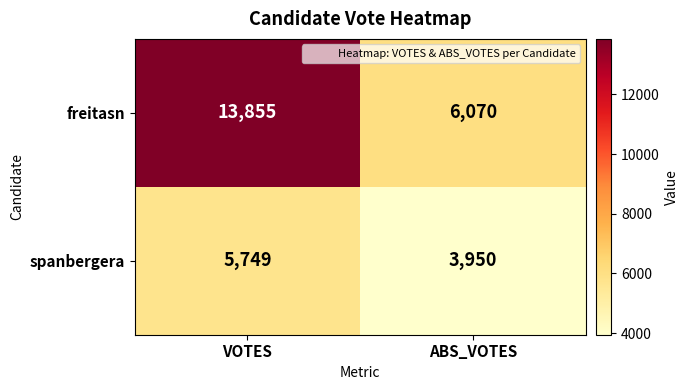

List the series in order of their peak value, lowest first.

spanbergera, freitasn